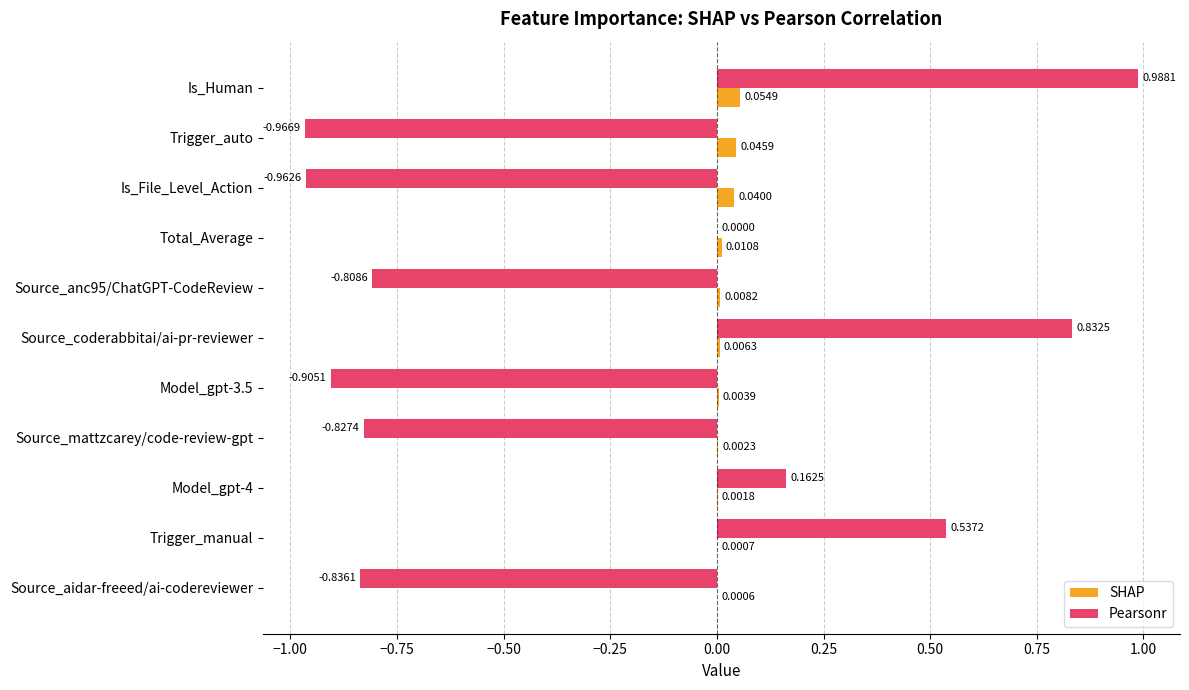

How many series are shown in this chart?

2